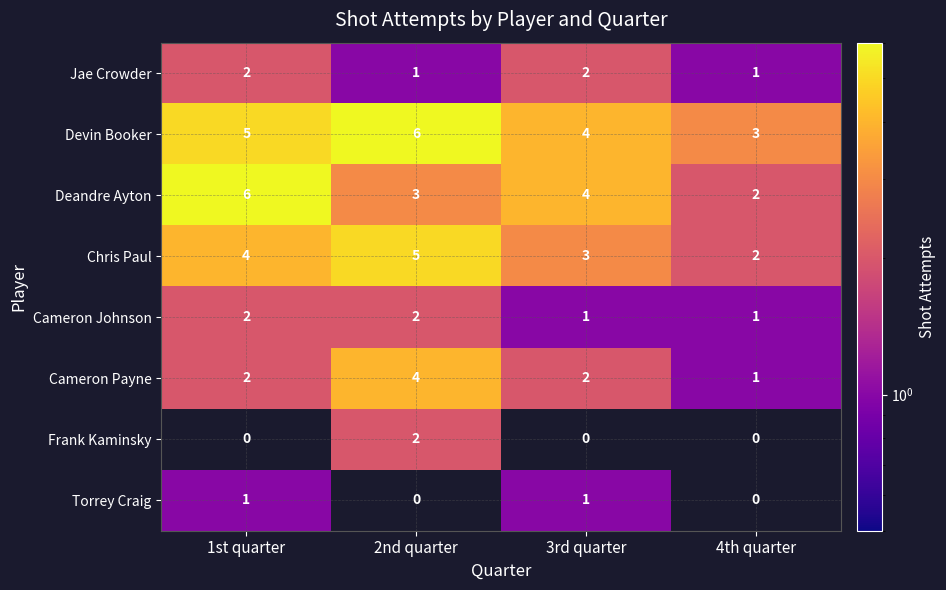

How many Jae Crowder values are between 1 and 2?

4